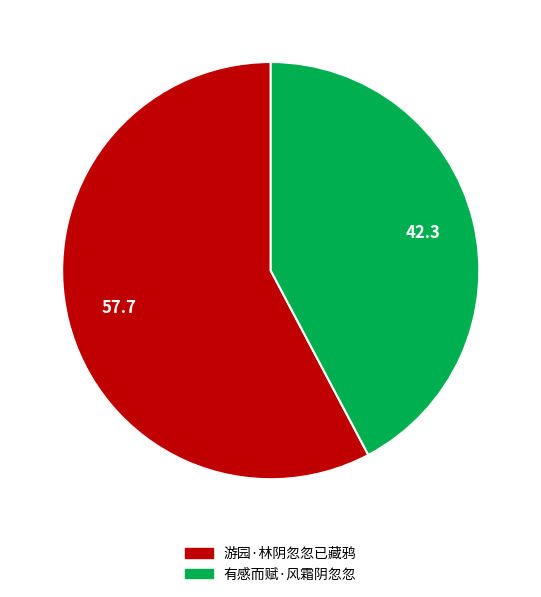

Count the number of slices in the pie.

2